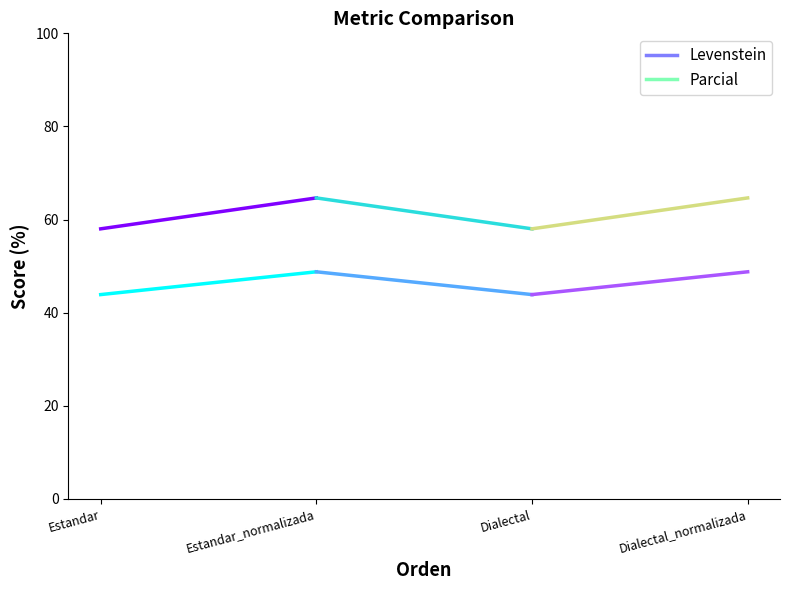

Is it true that Parcial equals 102.8 at Estandar_normalizada?

False